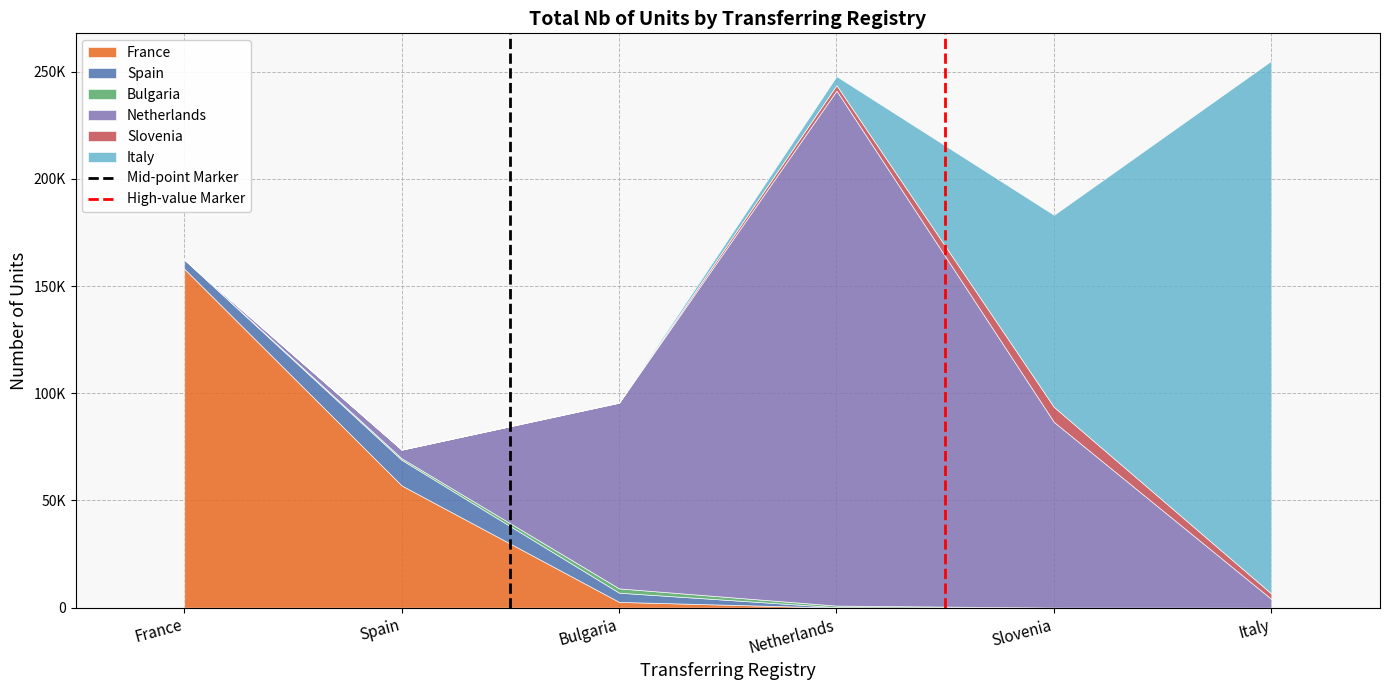

What is the label of the 2nd point from the left?

Spain